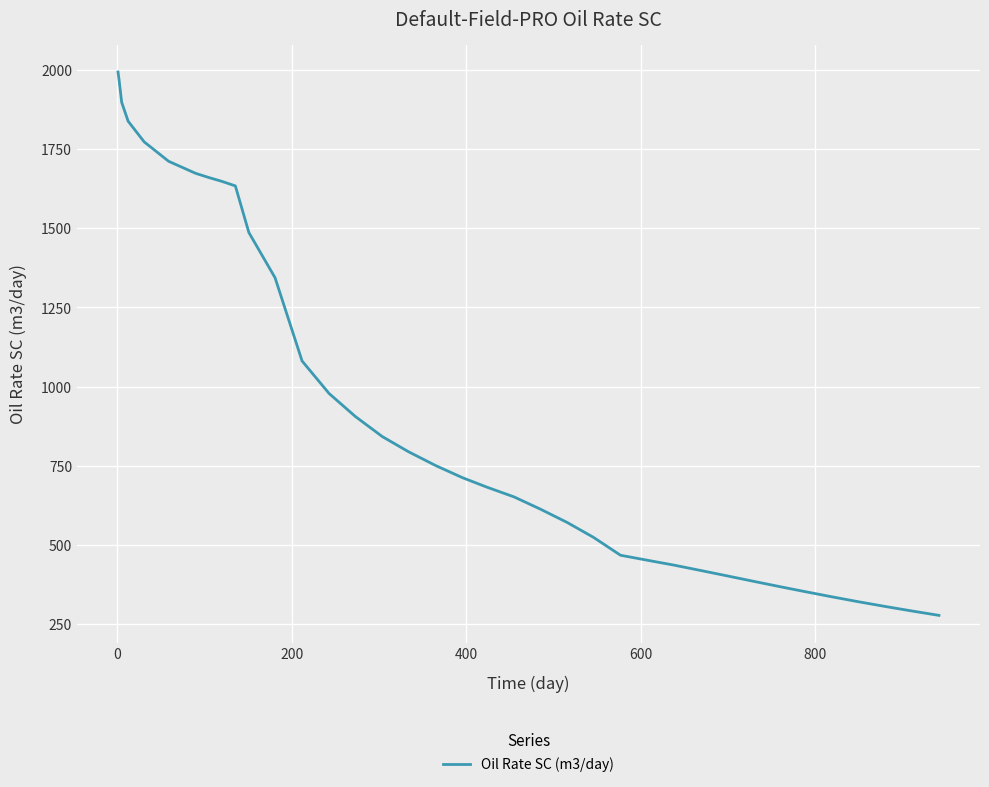

What is the smallest value displayed?

277.6